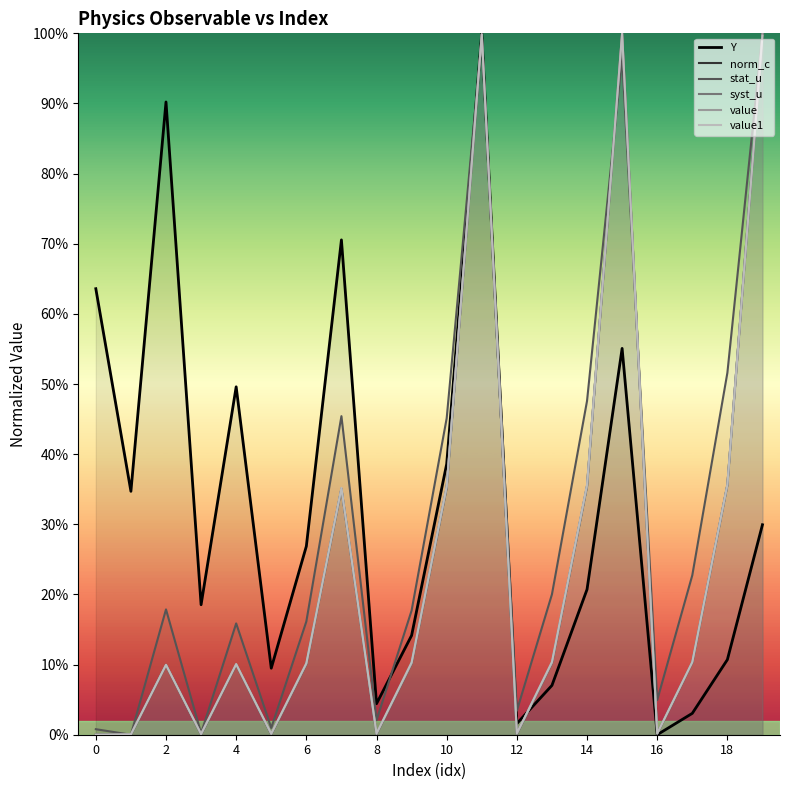

How many data points in Y are above 0?

19